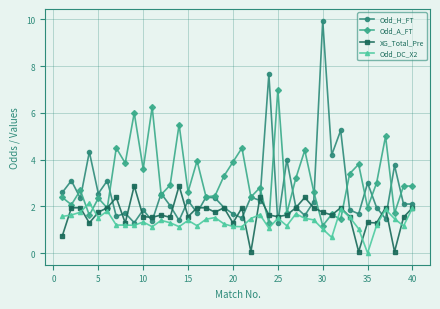

How many interior local valleys does the Odd_A_FT series have?

15